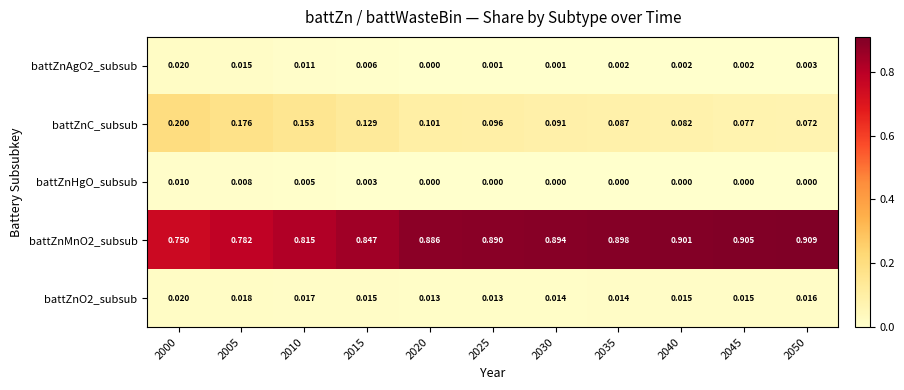

Is the value of battZnO2_subsub at 2005 greater than the value of battZnAgO2_subsub at 2000?

No